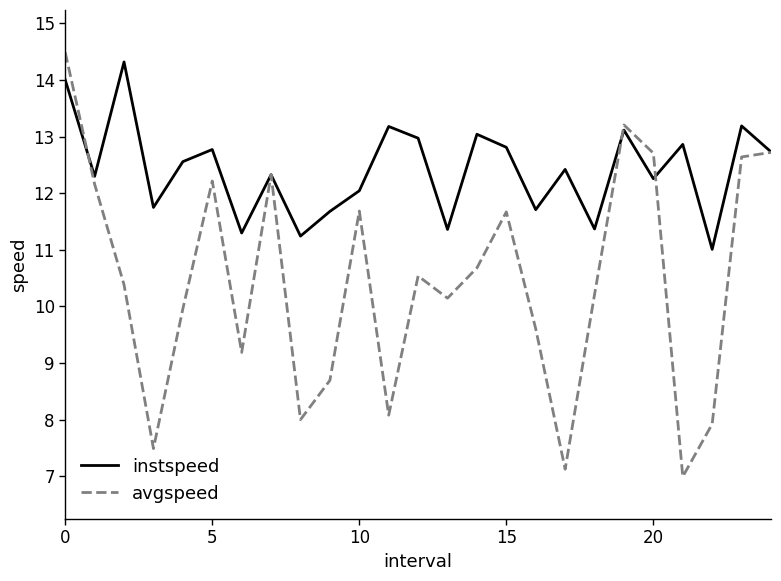

Which series has the widest spread of values?

avgspeed